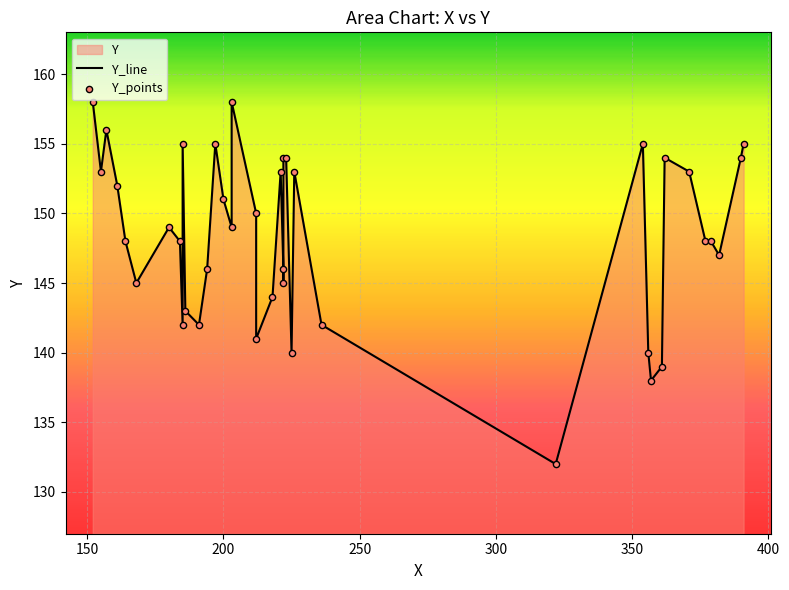

Is the value of Y_line at 17 greater than the value of Y_points at 200?

No